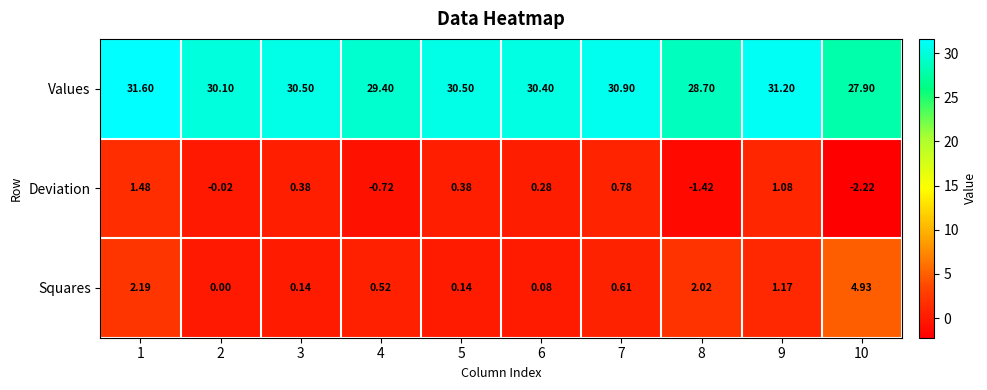

At 5, list the series in order from largest to smallest.

Values, Deviation, Squares